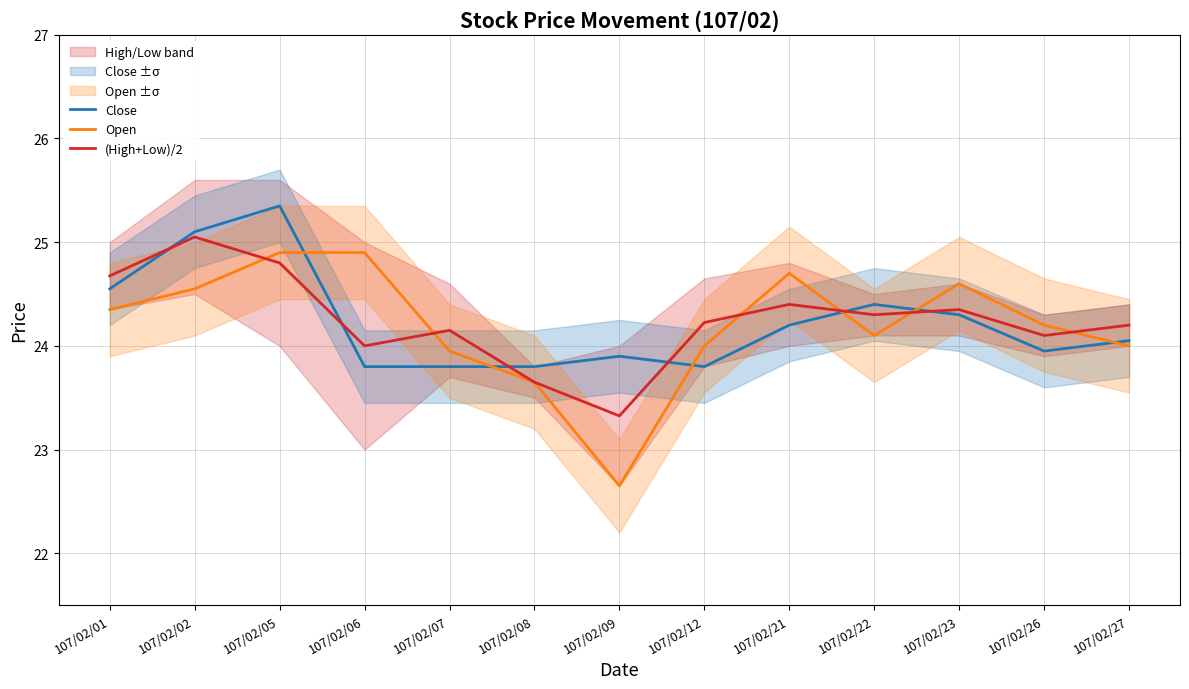

The value of Open at 107/02/05 is 9.7. True or false?

False